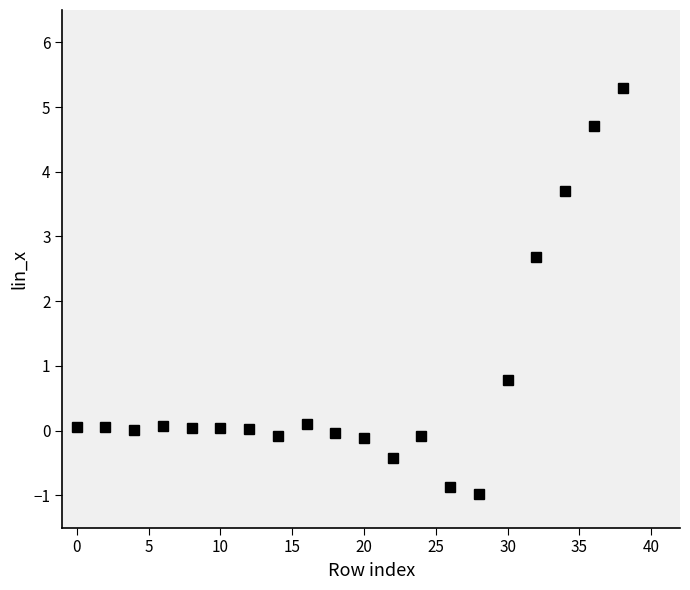

True or false: the data has more than 2 interior local peaks.

True